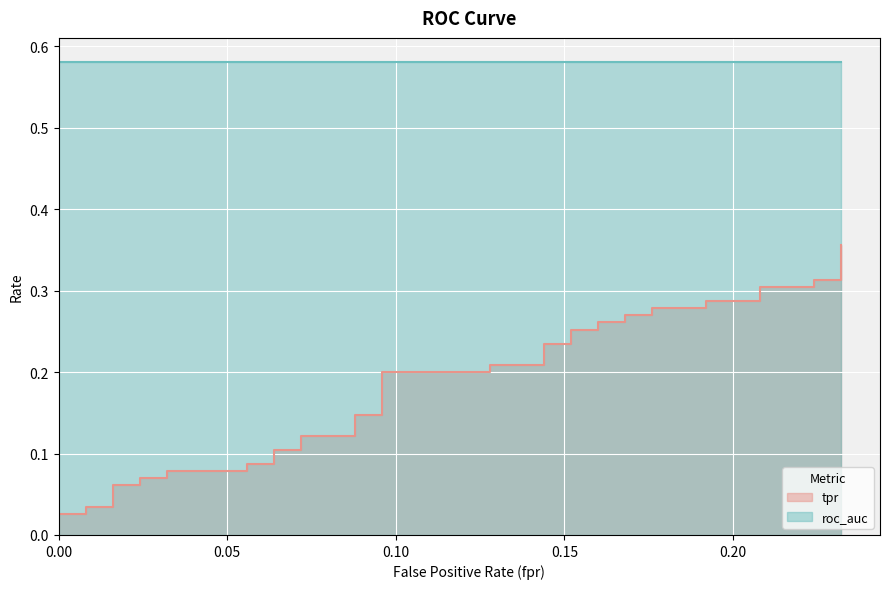

True or false: the data has more than 0 interior local peaks.

False